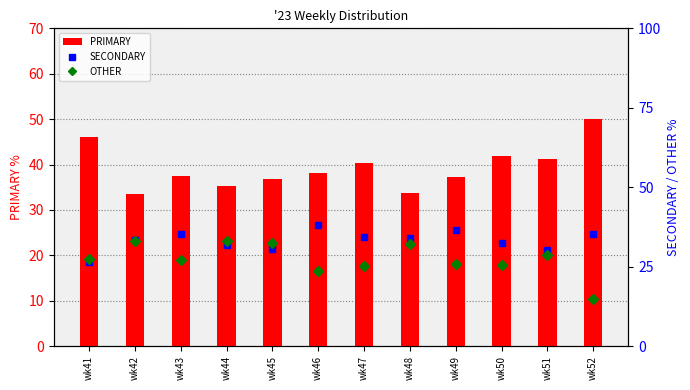

Which series has the widest spread of values?

OTHER